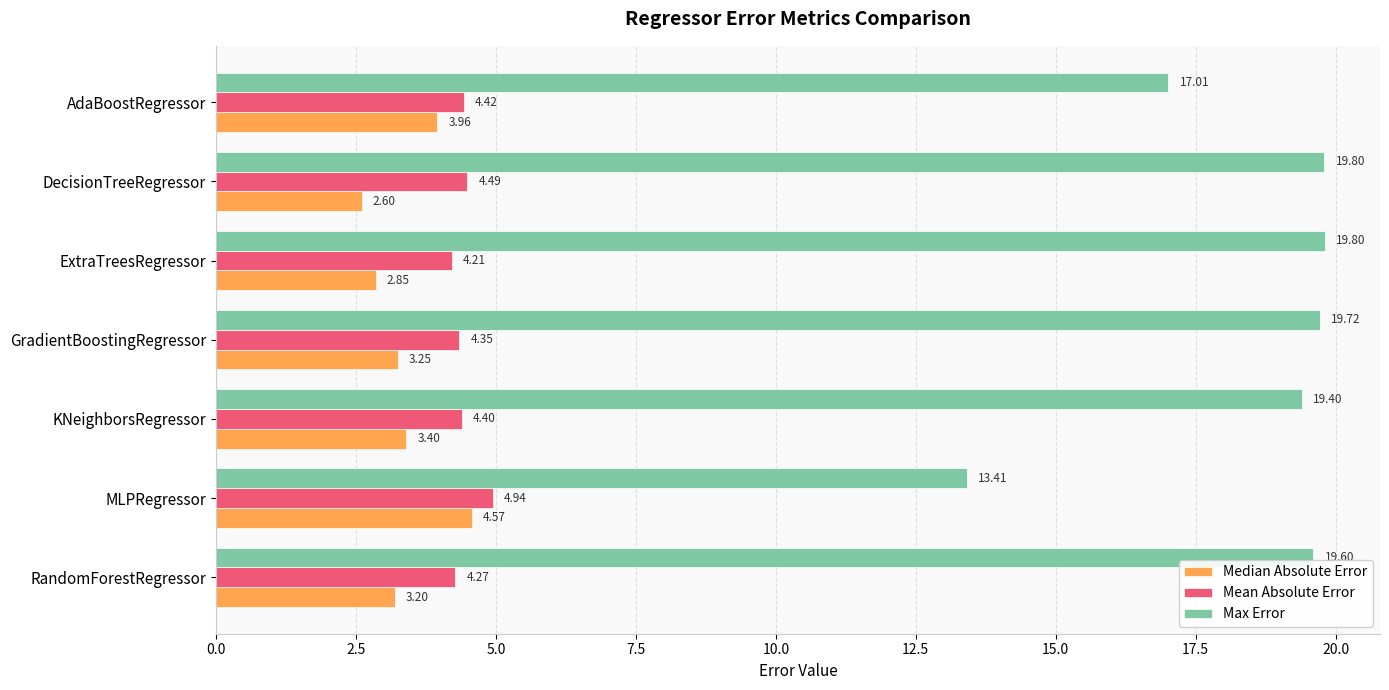

What is the sum of all Mean Absolute Error values?

31.1